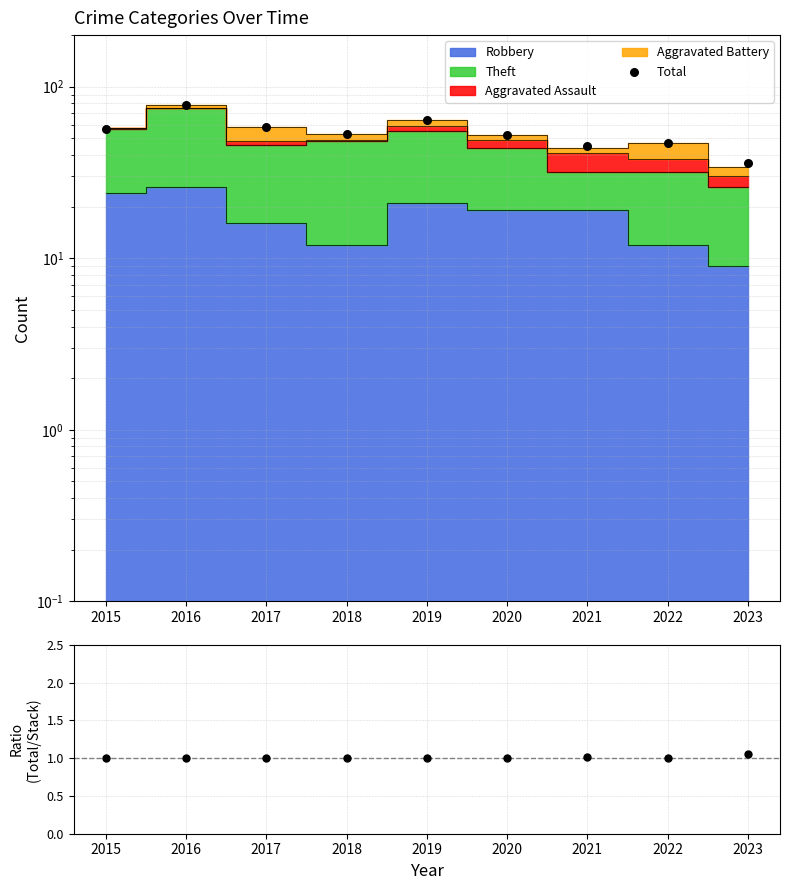

Which series has the largest Y range (max minus min)?

Total